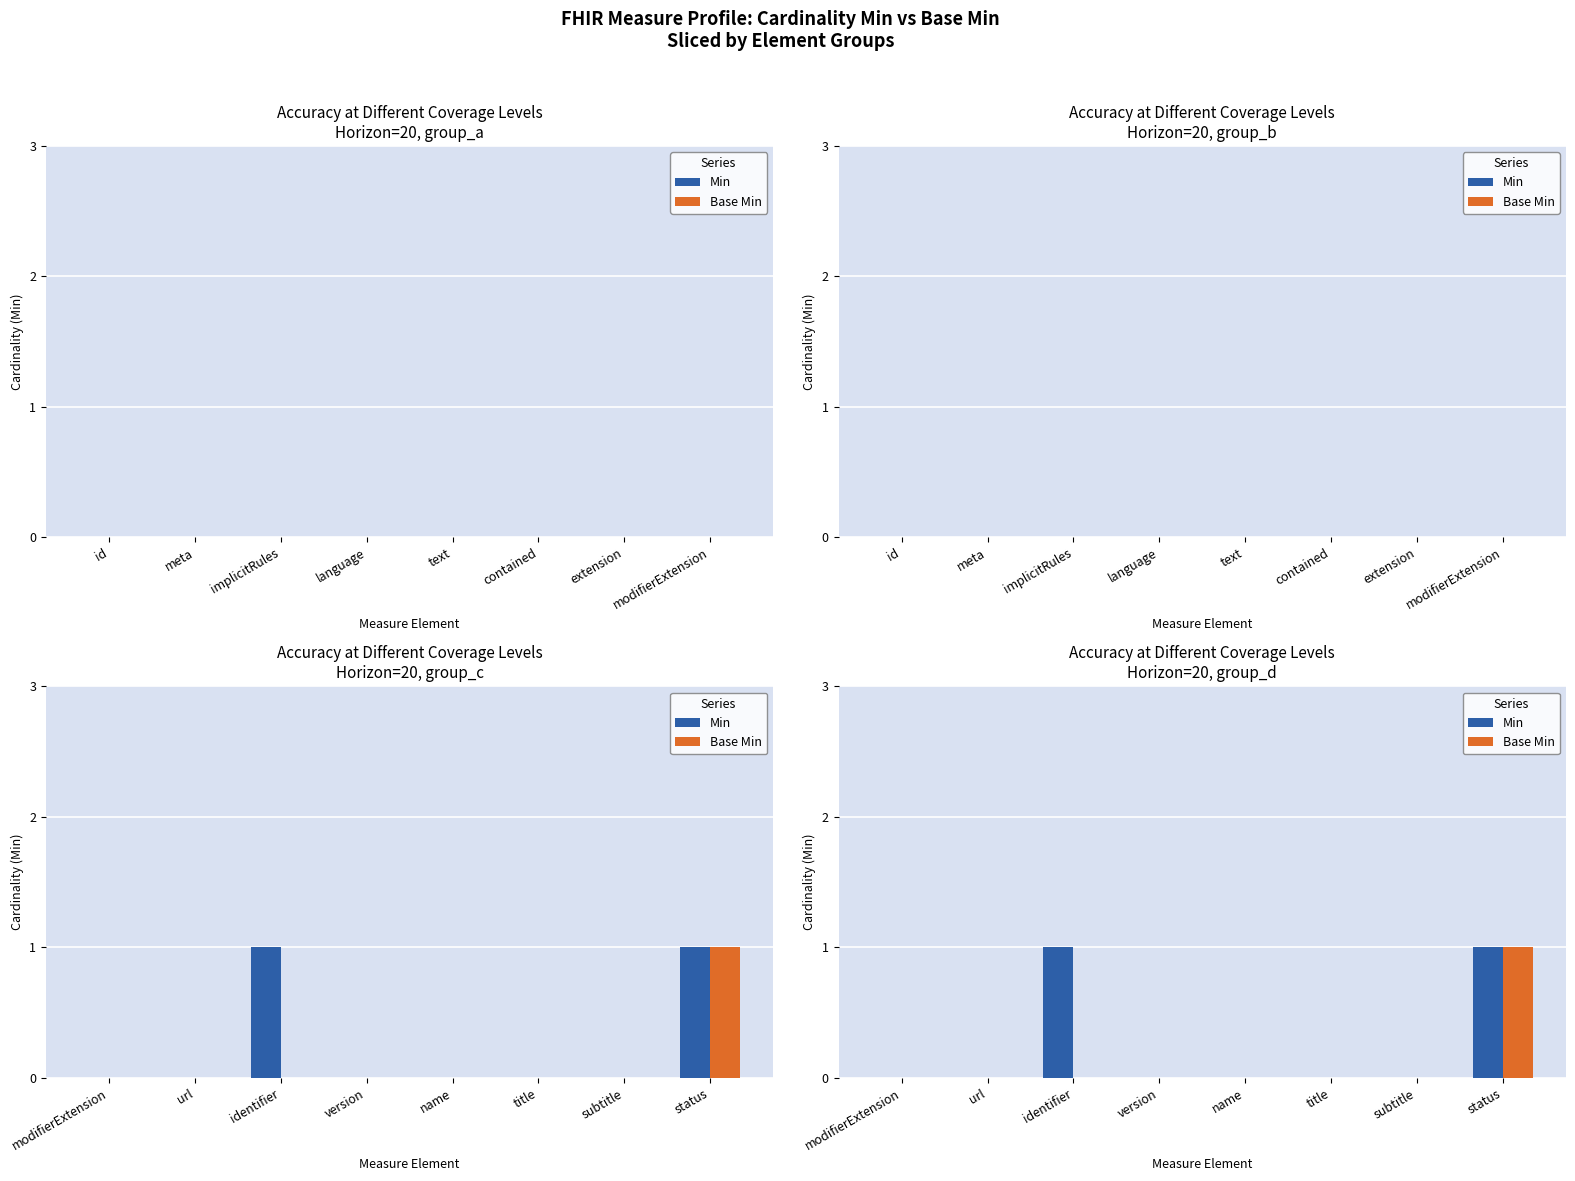

Reading left to right, what are all the values shown in this chart?

Min: 0	0	1	0	0	0	0	1
Base Min: 0	0	0	0	0	0	0	1